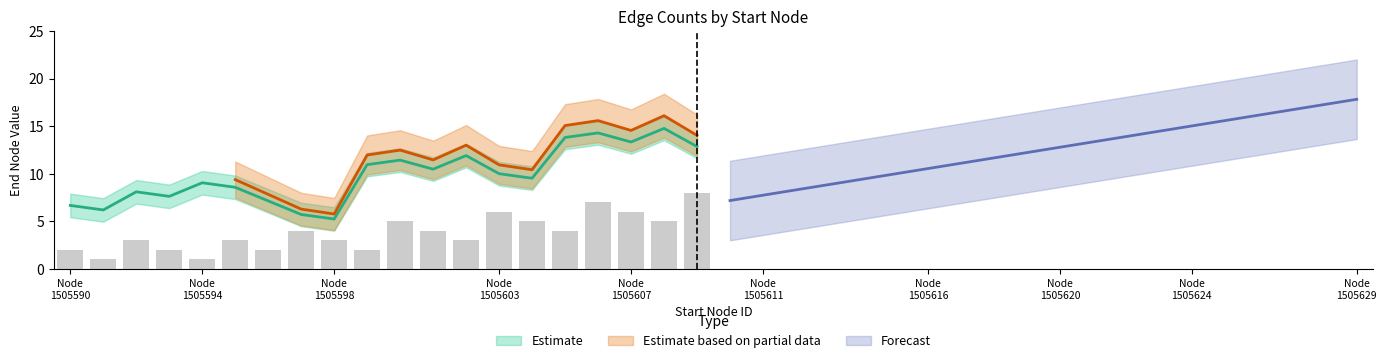

What is the minimum value shown in the chart?

5.2